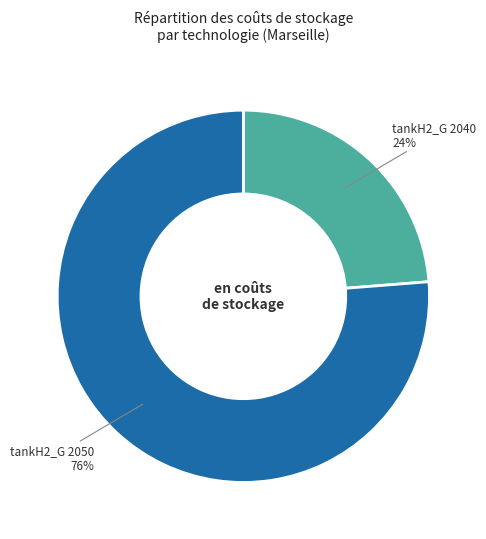

Does any single category account for the majority?

Yes